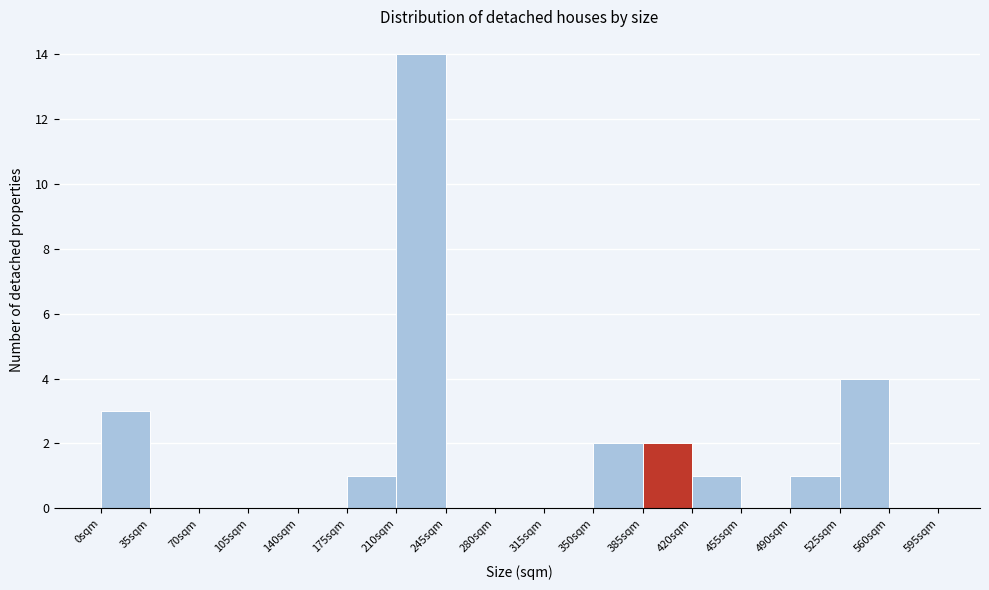

How tall is the bar that spans 0 to 35 on the x-axis? The values are not printed on the chart, so give them approximately, as read against the axis.

3